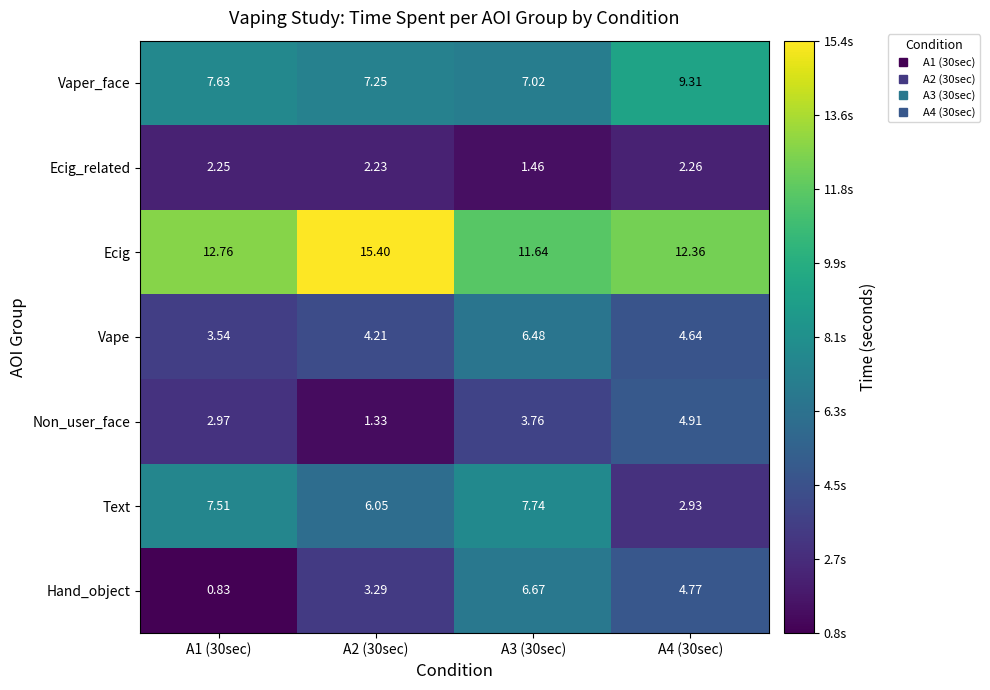

Is the value of Vape at A3 (30sec) greater than the value of Text at A3 (30sec)?

No